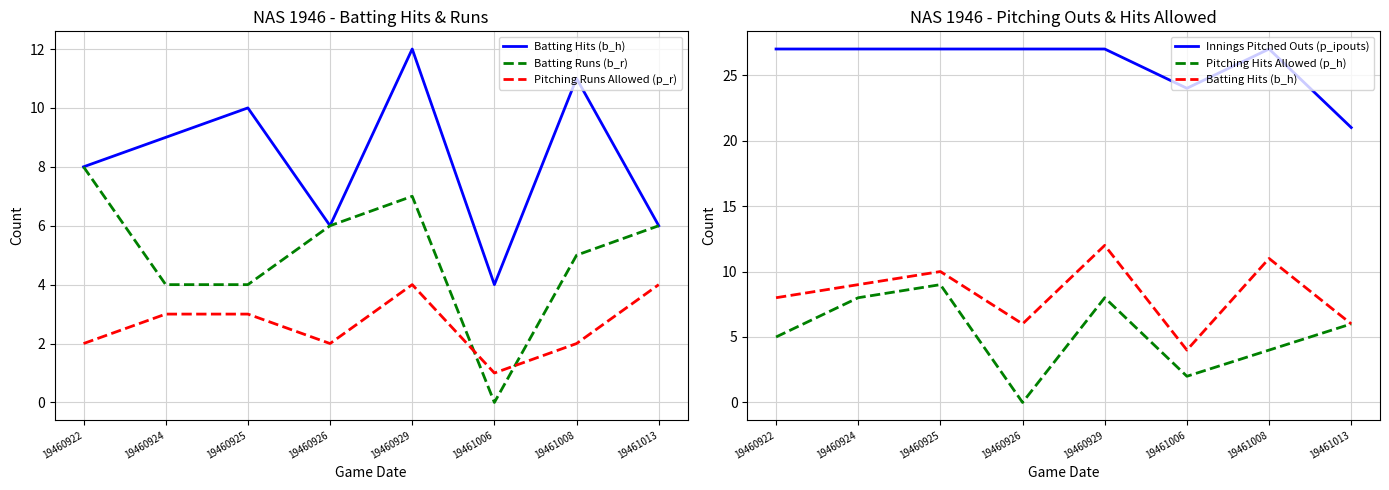

True or false: Batting Runs (b_r) and Batting Hits (b_h) cross at least once.

False